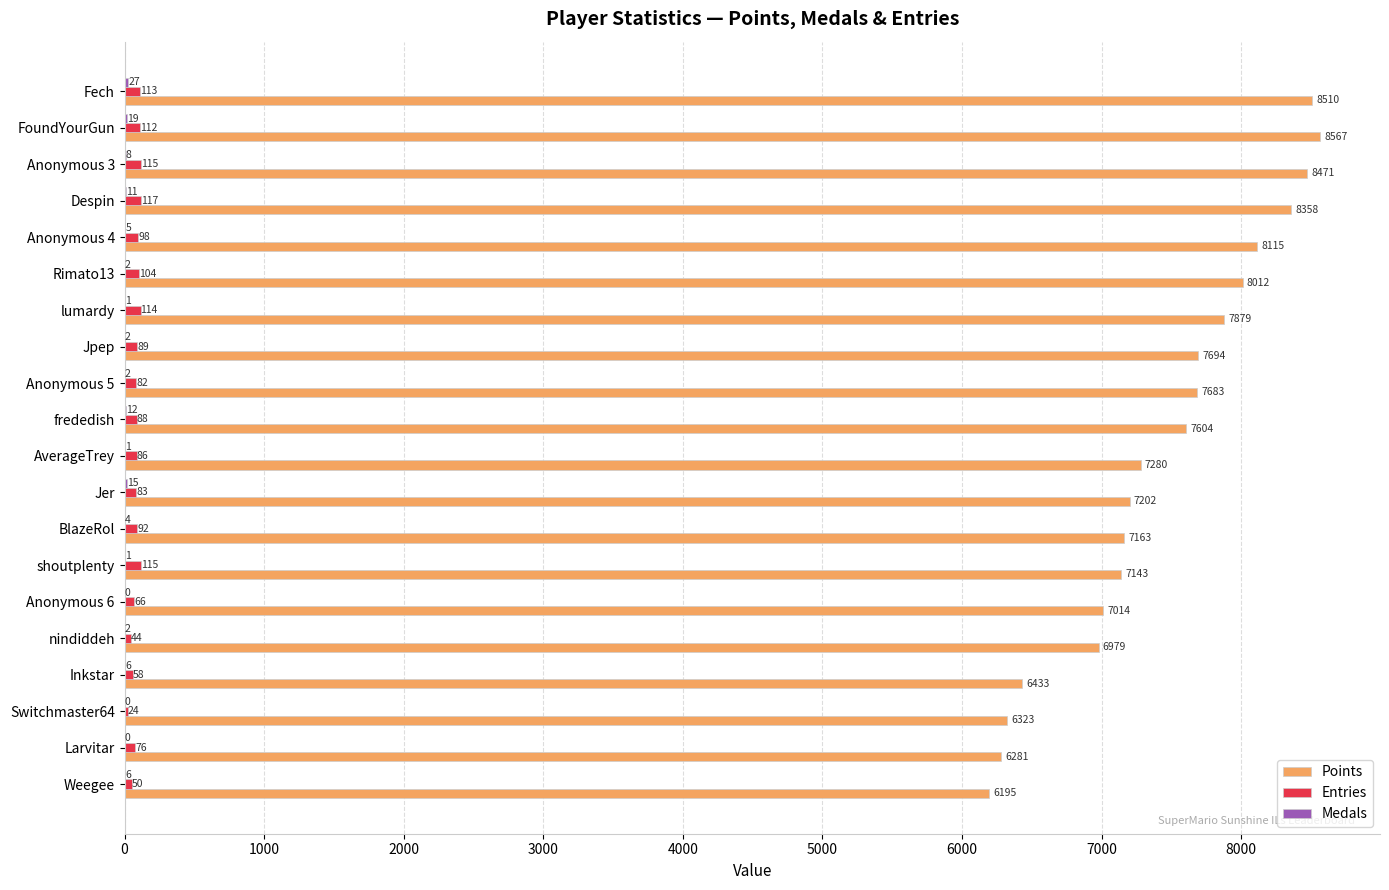

True or false: Points has a value of 7163 at BlazeRol.

True